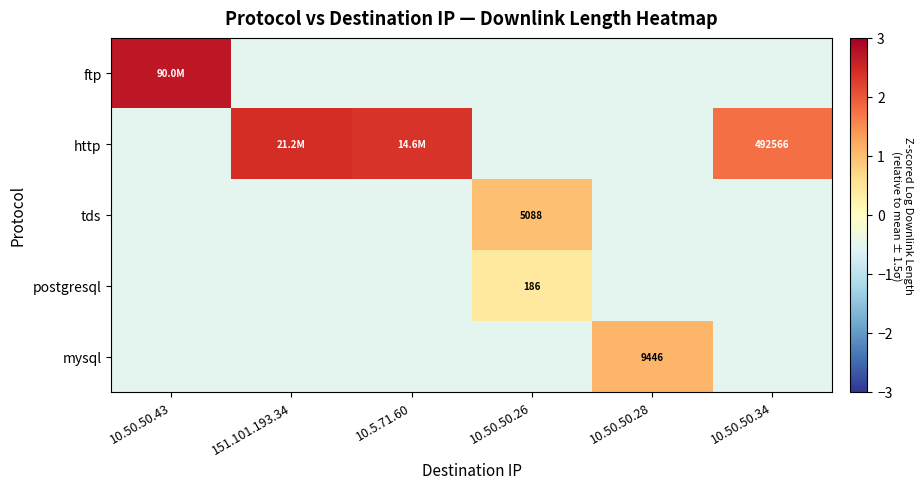

Which has a higher value, 10.50.50.43 or 10.50.50.28?

10.50.50.43